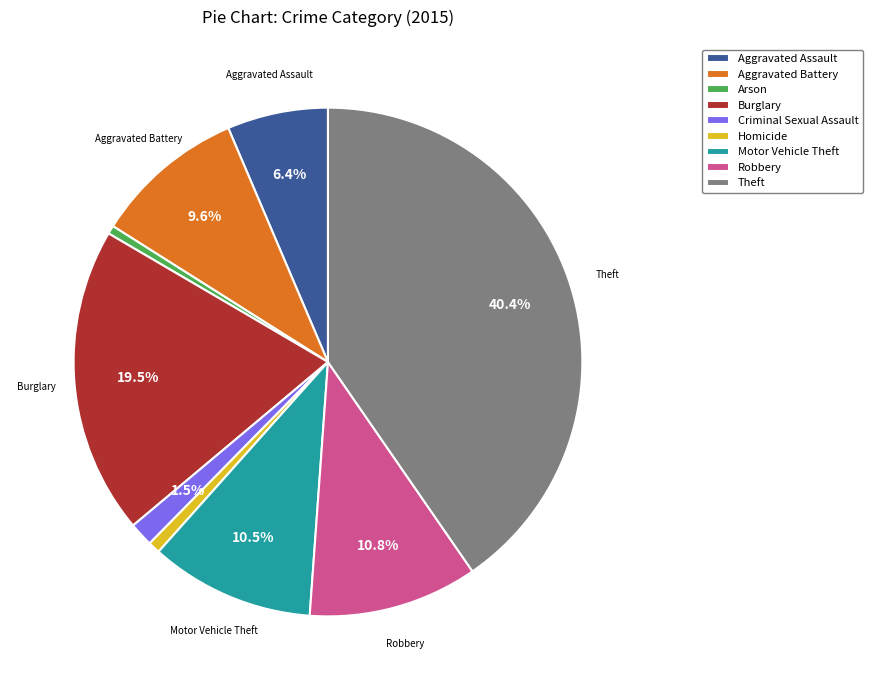

Between Burglary and Robbery, which is larger?

Burglary